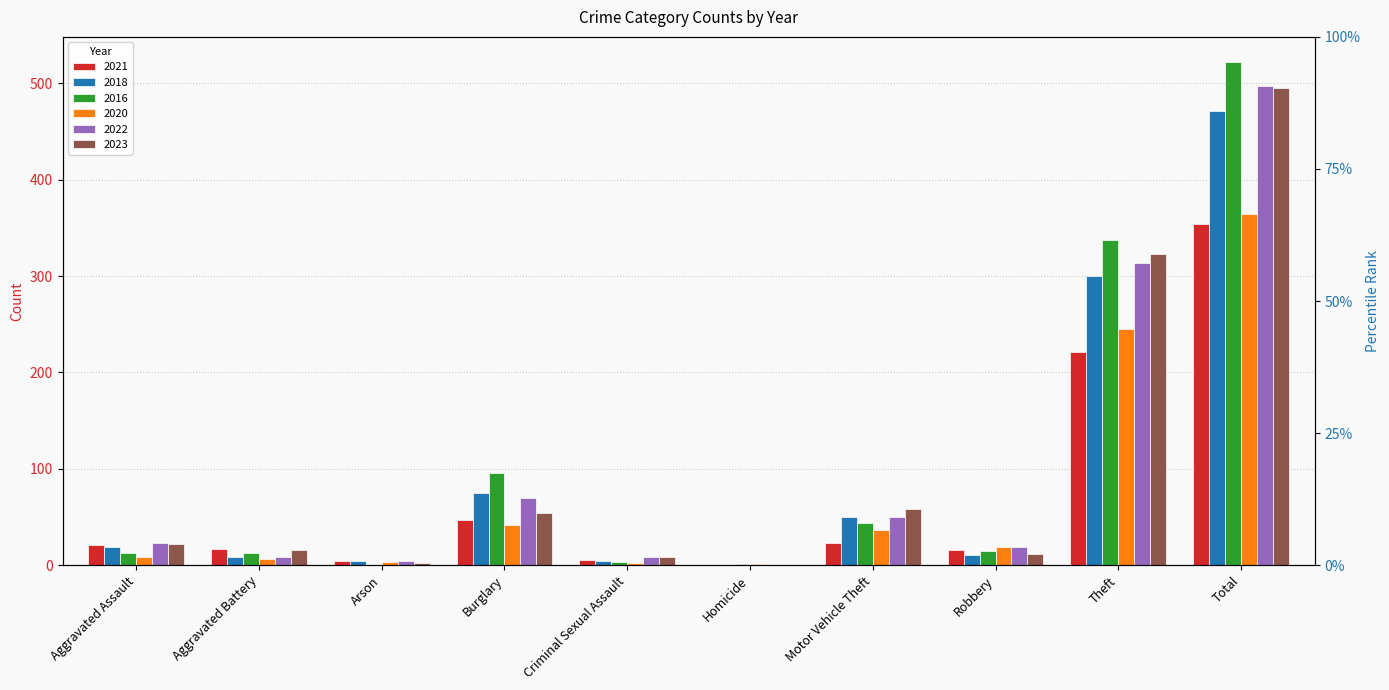

Which has a higher value, Aggravated Assault or Aggravated Battery?

Aggravated Assault